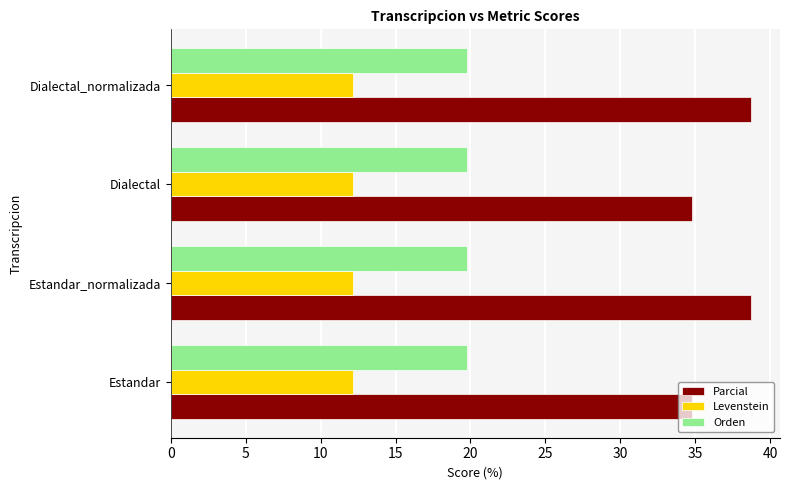

True or false: Levenstein has a value of 20.5 at Estandar_normalizada.

False